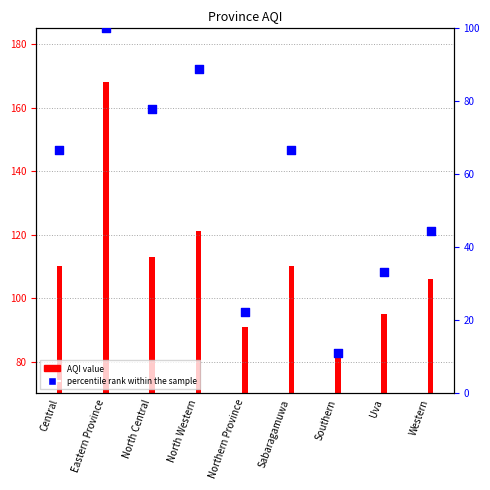

At how many categories does at least one series exceed 126?

1